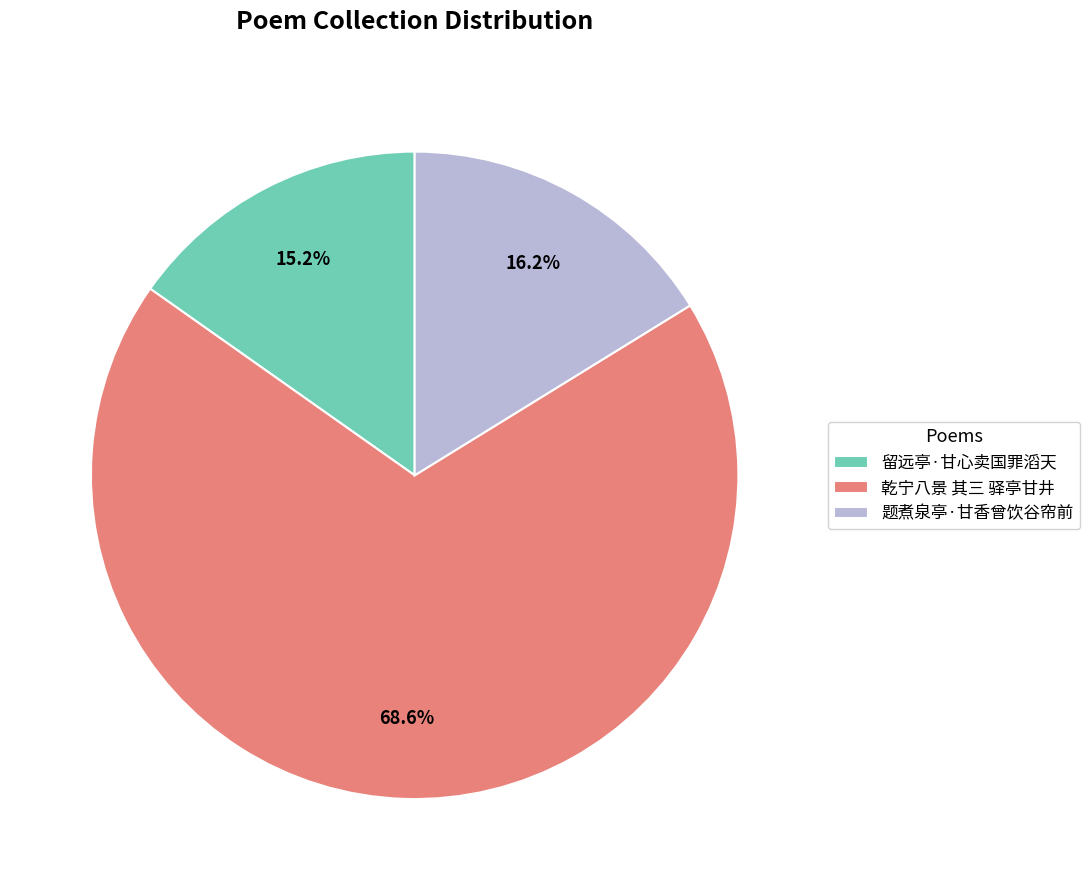

Between 题煮泉亭·甘香曾饮谷帘前 and 乾宁八景 其三 驿亭甘井, which is larger?

乾宁八景 其三 驿亭甘井